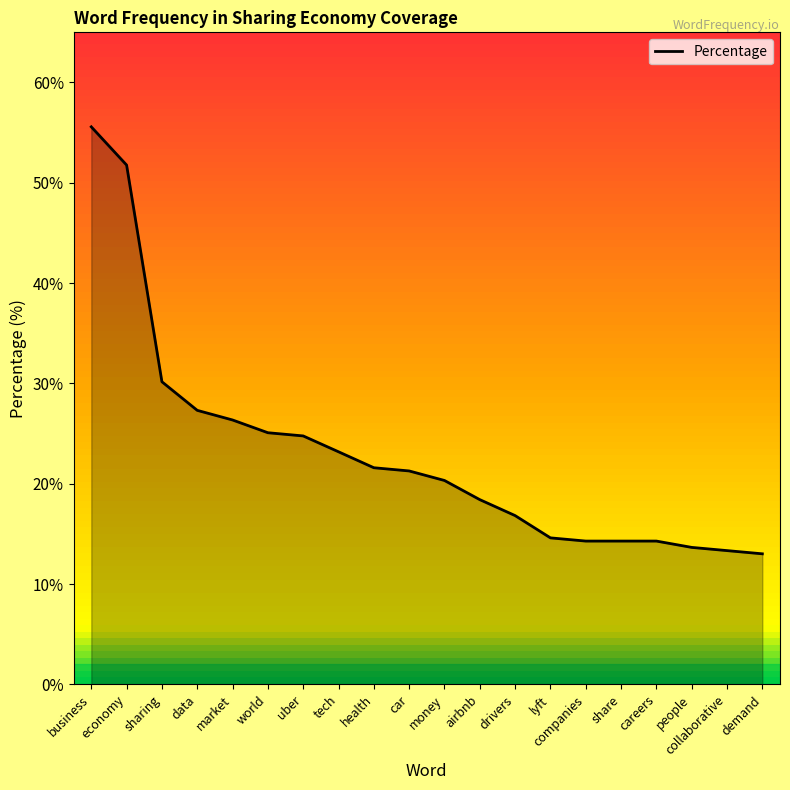

Is this an area chart (filled region under the line)?

Yes